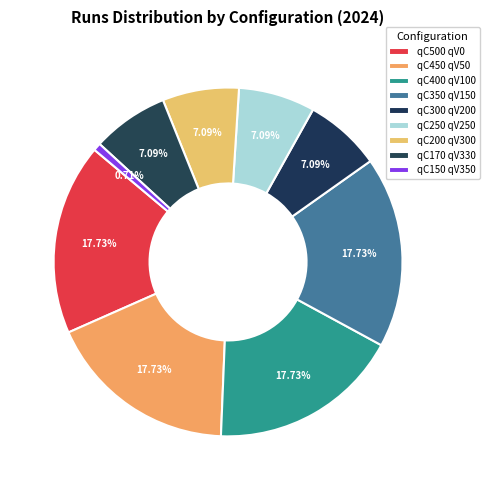

Is there a majority slice in this chart?

No